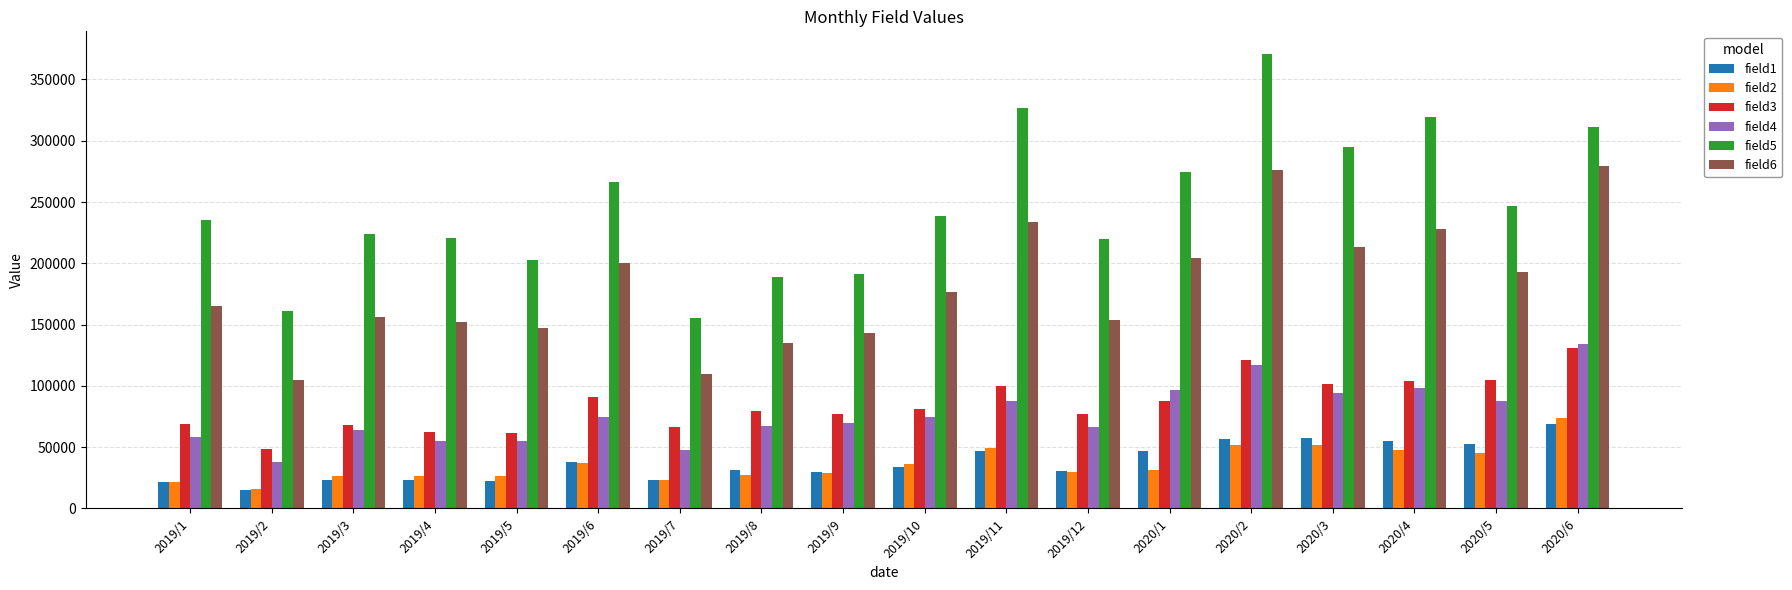

What is the sum of all field1 values?

676309